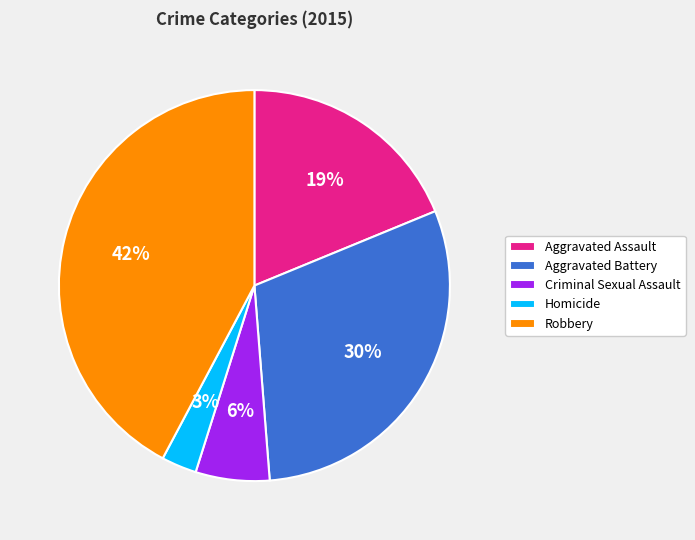

Count the number of slices in the pie.

5